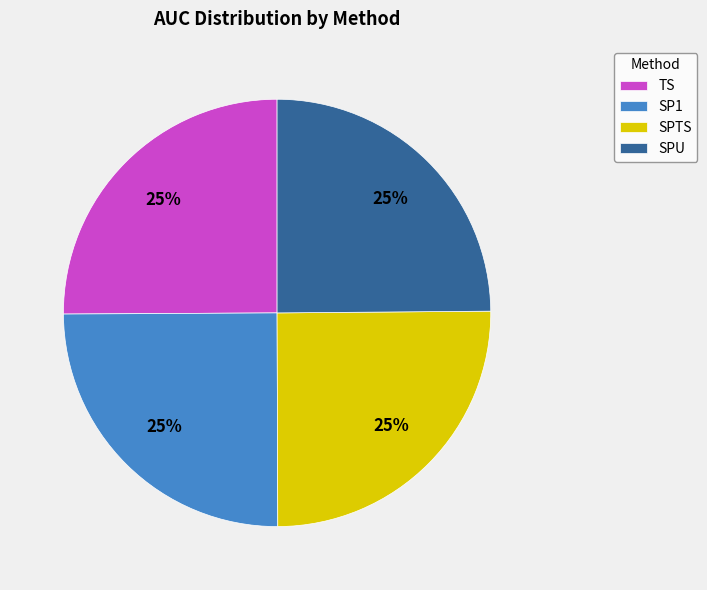

Count the number of slices in the pie.

4